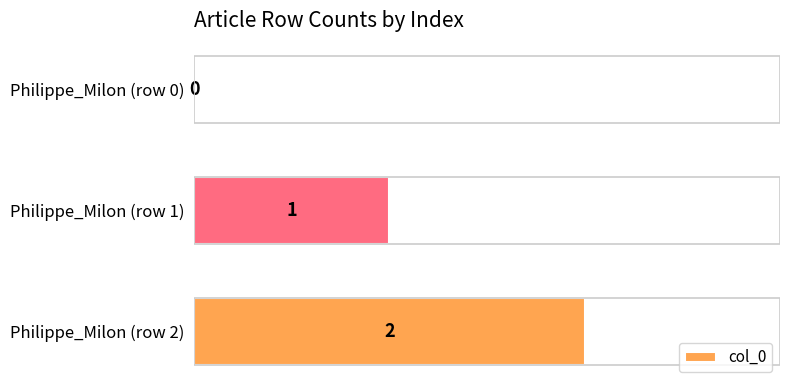

Which label corresponds to the largest value in the chart?

Philippe_Milon (row 2)